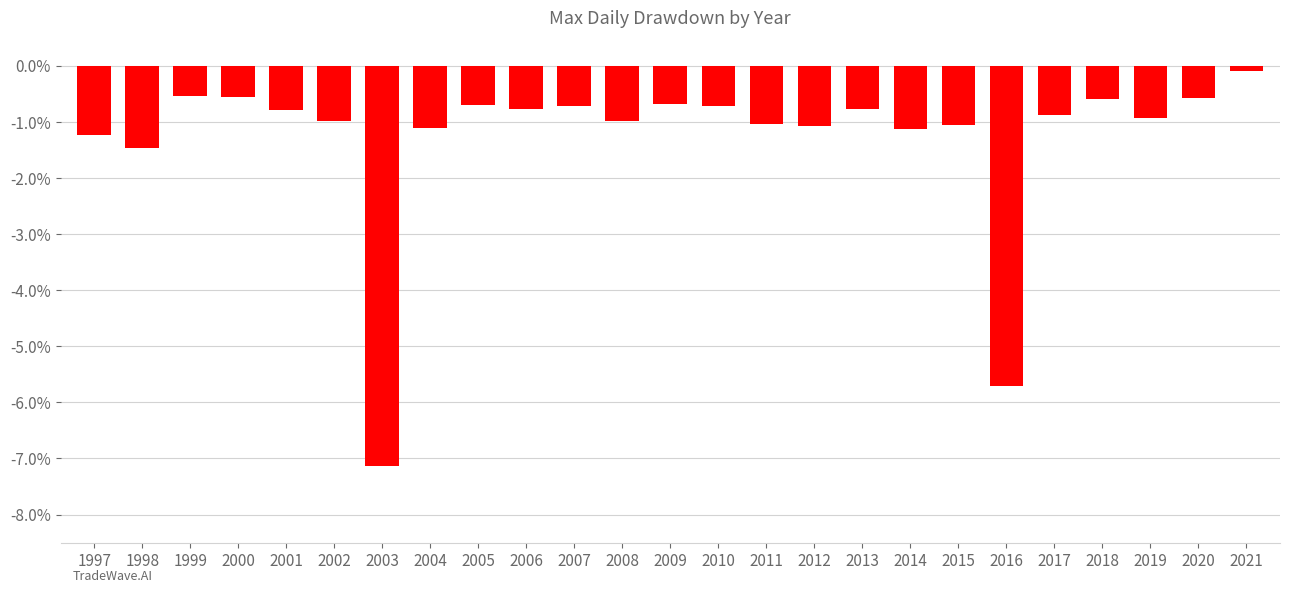

Which category has the lowest value across all series?

2003